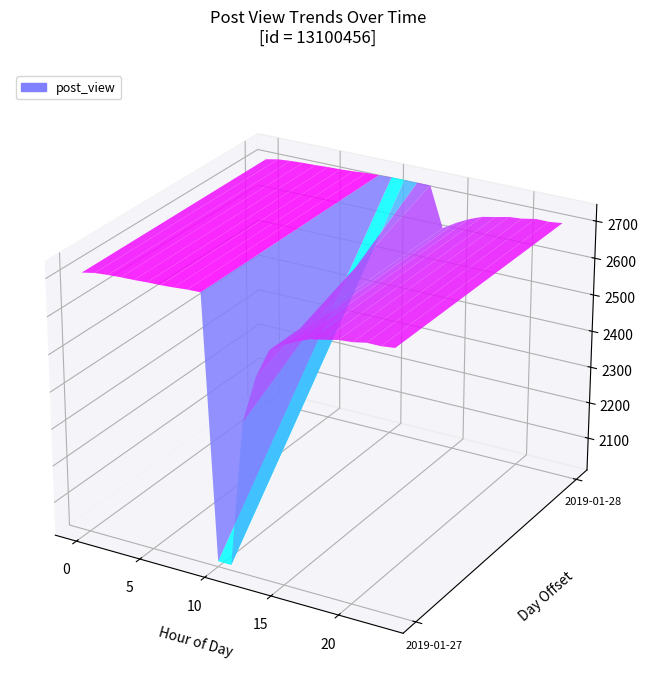

Where is 11 nearest to the value 2364?

1